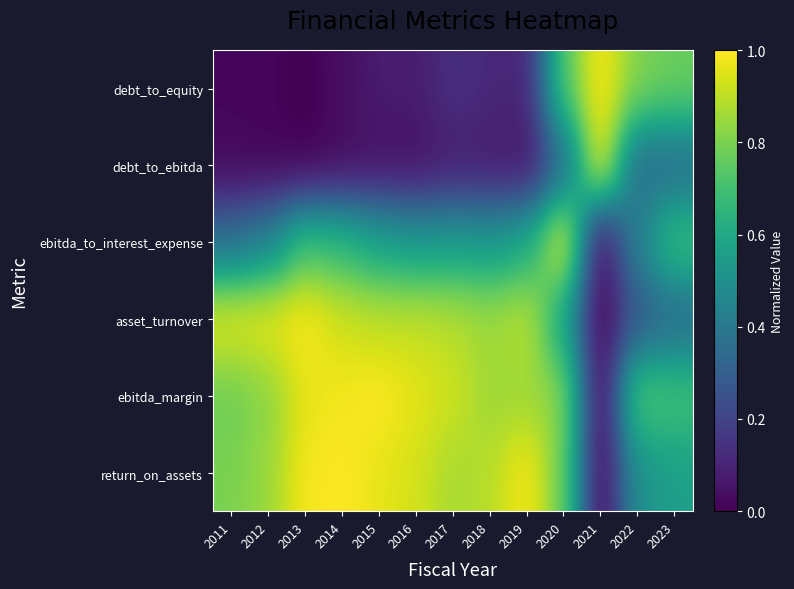

Reading left to right, list all the values displayed in this chart.

debt_to_equity: 2011=0.0	2012=0.0	2013=0.0	2014=0.0	2015=0.1	2016=0.1	2017=0.1	2018=0.1	2019=0.1	2020=0.7	2021=1.0	2022=0.8	2023=0.8
debt_to_ebitda: 2011=0.0	2012=0.0	2013=0.0	2014=0.0	2015=0.0	2016=0.0	2017=0.1	2018=0.1	2019=0.1	2020=0.3	2021=1.0	2022=0.3	2023=0.3
ebitda_to_interest_expense: 2011=0.4	2012=0.4	2013=0.7	2014=0.7	2015=0.6	2016=0.5	2017=0.6	2018=0.5	2019=0.6	2020=1.0	2021=0.0	2022=0.5	2023=0.7
asset_turnover: 2011=1.0	2012=1.0	2013=1.0	2014=0.9	2015=0.9	2016=0.9	2017=0.9	2018=0.9	2019=0.9	2020=0.6	2021=0.0	2022=0.3	2023=0.3
ebitda_margin: 2011=0.8	2012=0.8	2013=1.0	2014=1.0	2015=1.0	2016=1.0	2017=0.9	2018=0.9	2019=0.9	2020=0.8	2021=0.0	2022=0.8	2023=0.7
return_on_assets: 2011=0.8	2012=0.8	2013=1.0	2014=1.0	2015=1.0	2016=0.9	2017=0.9	2018=0.9	2019=1.0	2020=0.8	2021=0.0	2022=0.5	2023=0.6